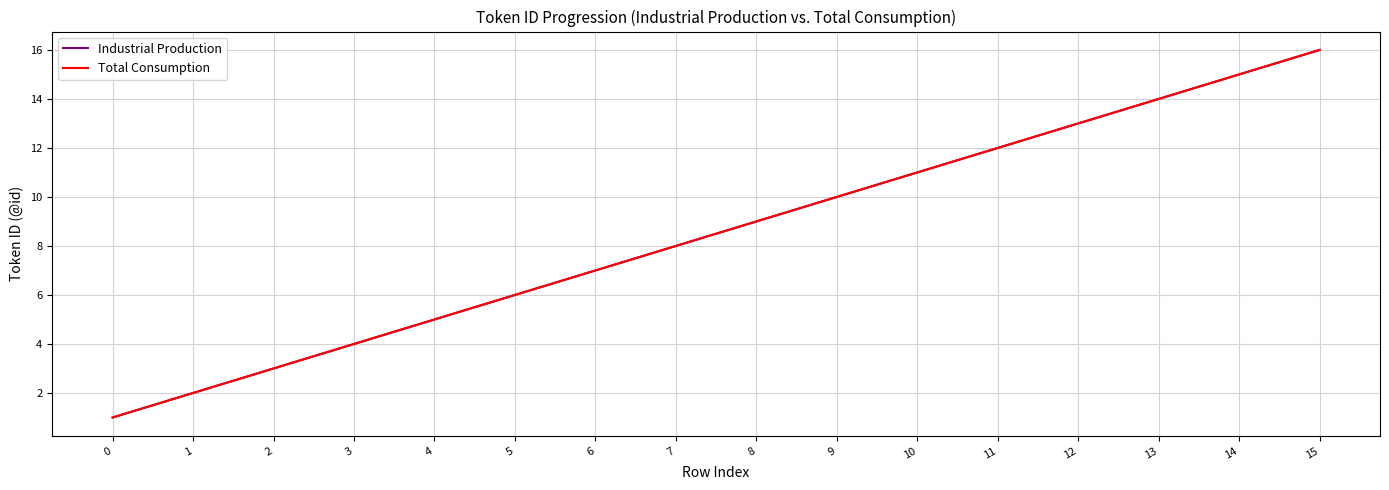

Reading right to left, list all the values displayed in this chart.

Industrial Production: 16	15	14	13	12	11	10	9	8	7	6	5	4	3	2	1
Total Consumption: 16	15	14	13	12	11	10	9	8	7	6	5	4	3	2	1